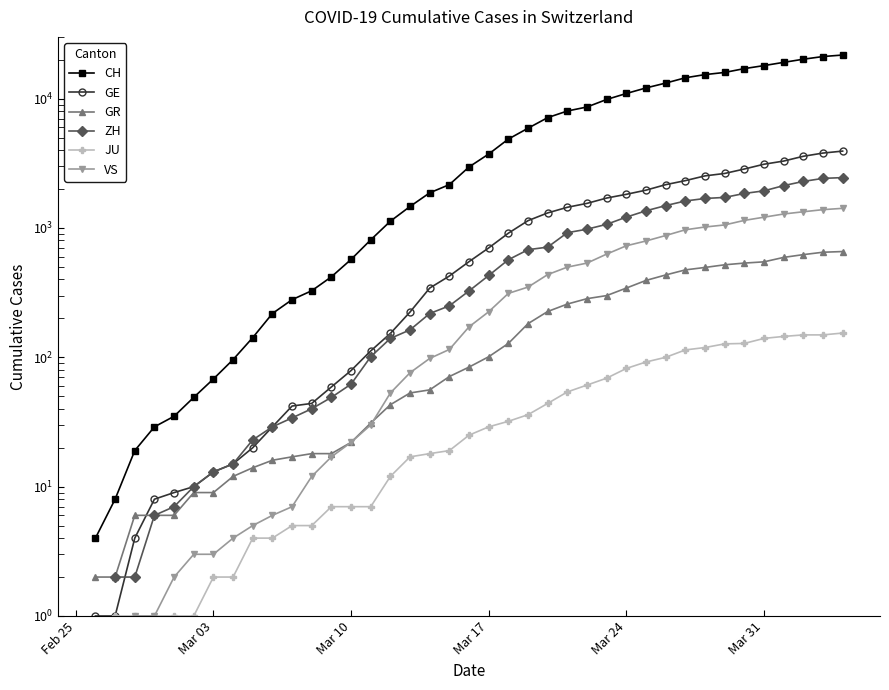

Count the number of categories in the chart.

40